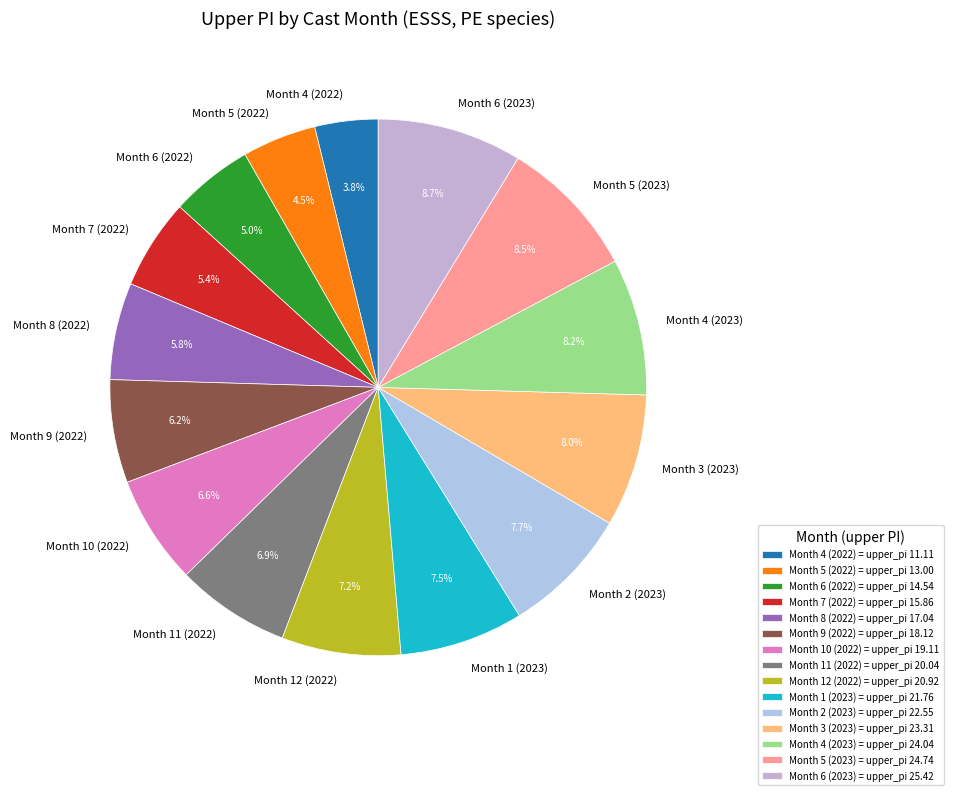

Is Month 5 (2022) the majority of the pie?

No